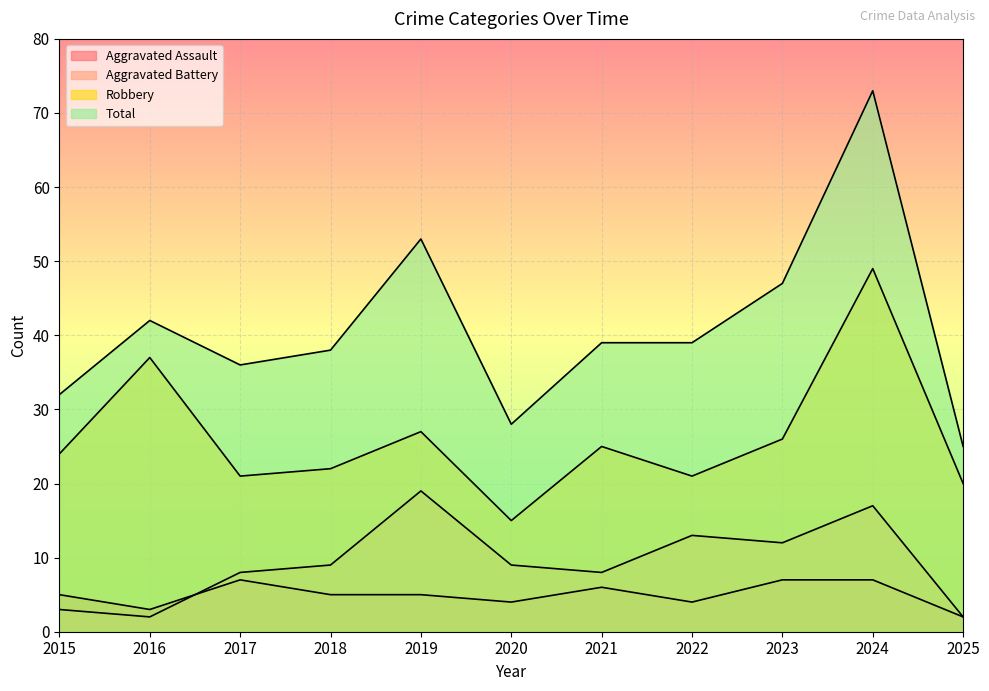

Rank the series at 2018 from lowest to highest value.

Aggravated Assault, Aggravated Battery, Robbery, Total